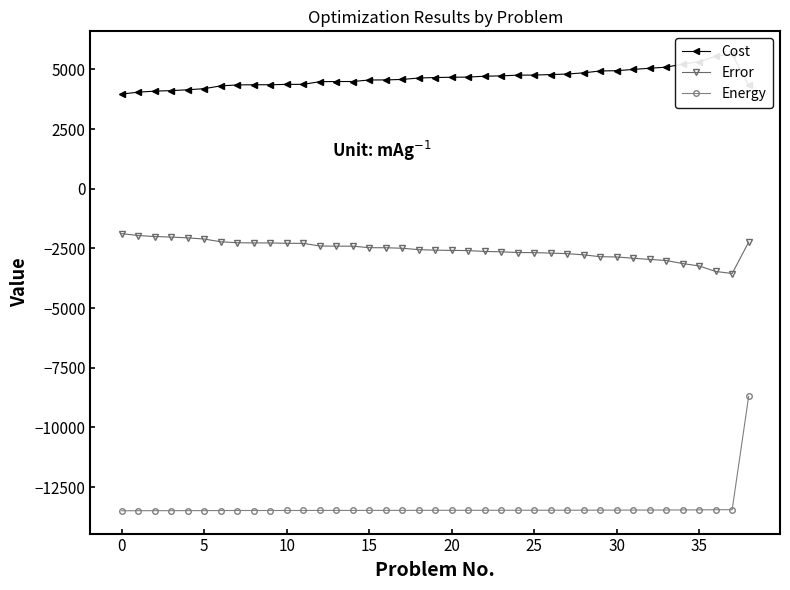

True or false: Error and Cost cross at least once.

False